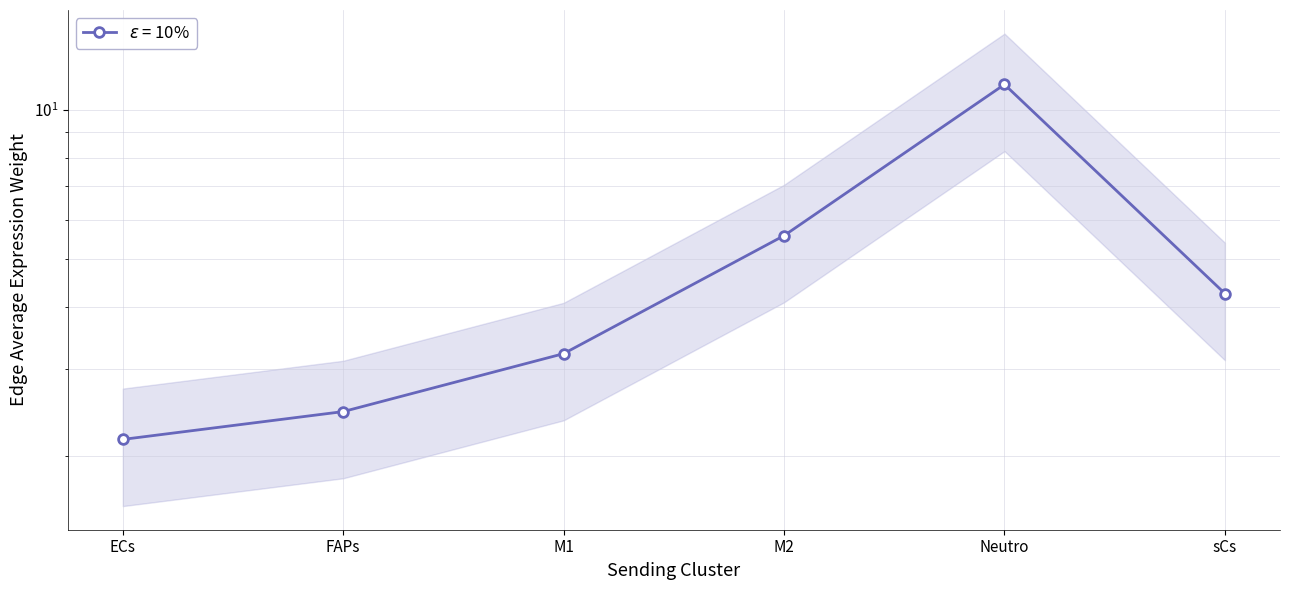

The value at FAPs is 2.5. True or false?

True